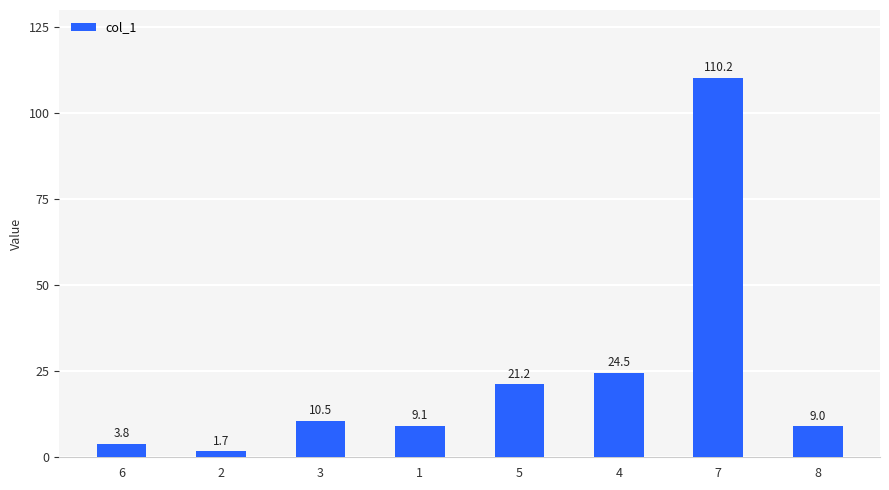

What is the difference between the maximum and minimum values?

108.5